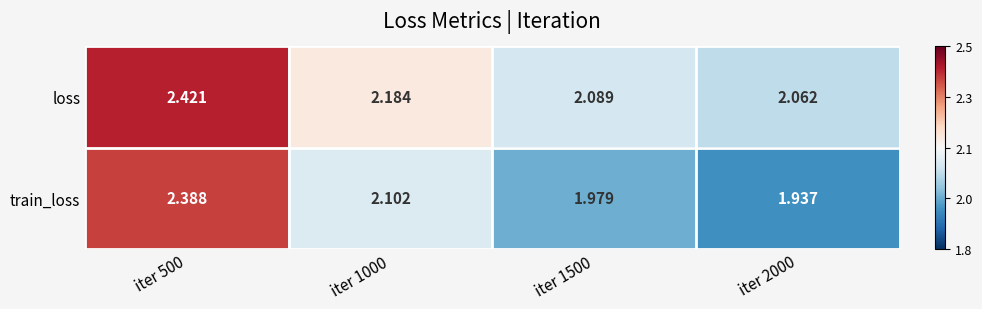

What is the total value across all series at iter 2000?

4.0